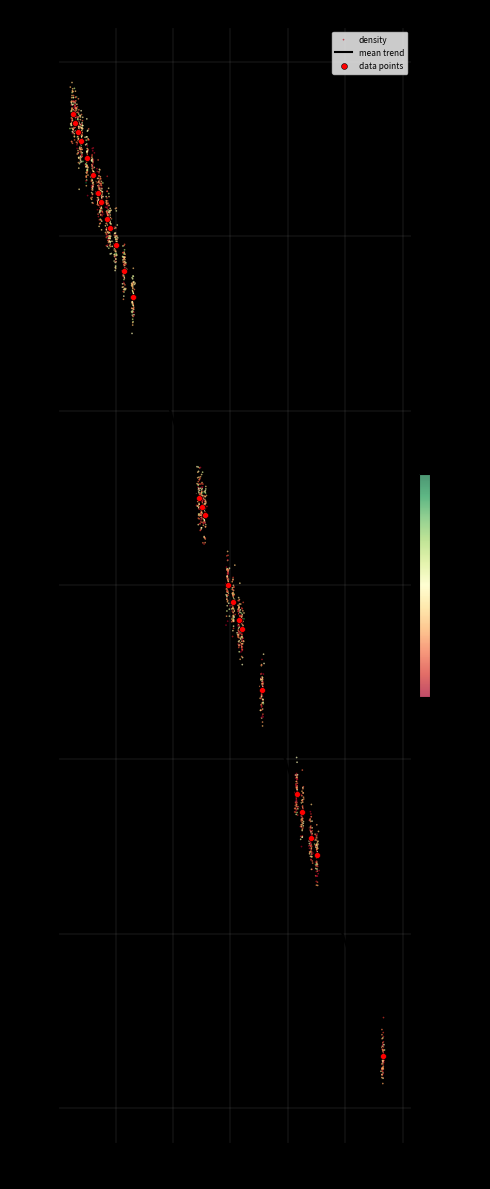

Reading left to right, what are all the values shown in this chart?

TP: 981.0	981.0	973.0	973.0	984.0	991.0	979.0	979.0	992.0	989.0	989.0	993.0	993.0	936.0	994.0	987.0	993.0	992.0	993.0	984.0	984.0	938.0	950.0	976.0	886.0	935.0	948.0	936.0	948.0	940.0	928.0	949.0	909.0	993.0	914.0	911.0	985.0	916.0	982.0	993.0
FN: 18.0	18.0	26.0	26.0	15.0	8.0	20.0	20.0	7.0	10.0	10.0	6.0	6.0	63.0	5.0	12.0	6.0	7.0	6.0	15.0	15.0	61.0	49.0	23.0	113.0	64.0	51.0	63.0	51.0	59.0	71.0	50.0	90.0	6.0	85.0	88.0	14.0	83.0	17.0	6.0
AUC: 0.9	0.9	0.9	0.9	0.9	0.9	0.9	0.9	0.9	0.9	0.9	0.9	0.9	0.9	0.9	0.9	0.9	0.9	0.9	0.9	0.9	0.9	0.9	0.9	0.8	0.9	0.9	0.8	0.9	0.8	0.8	0.8	0.8	0.8	0.8	0.8	0.8	0.8	0.8	0.8